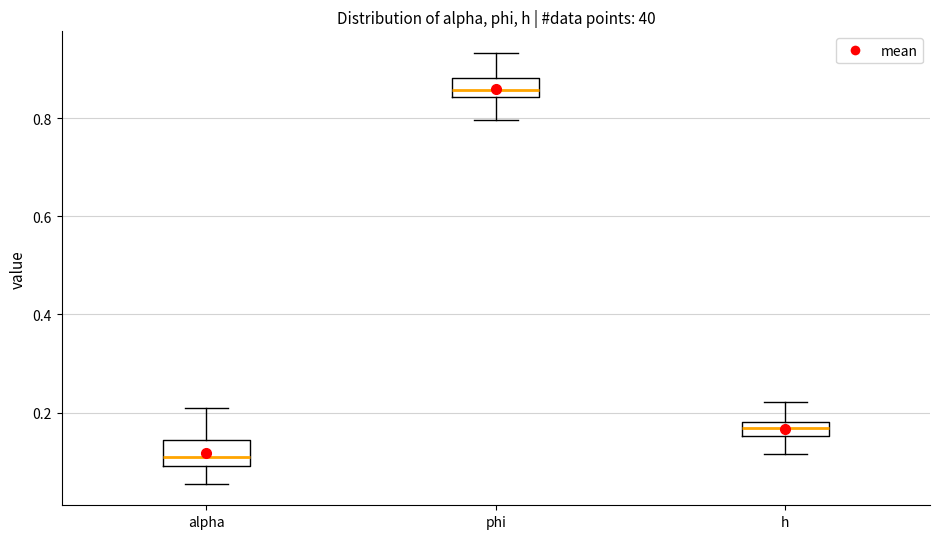

Which box has the lowest median line?

alpha